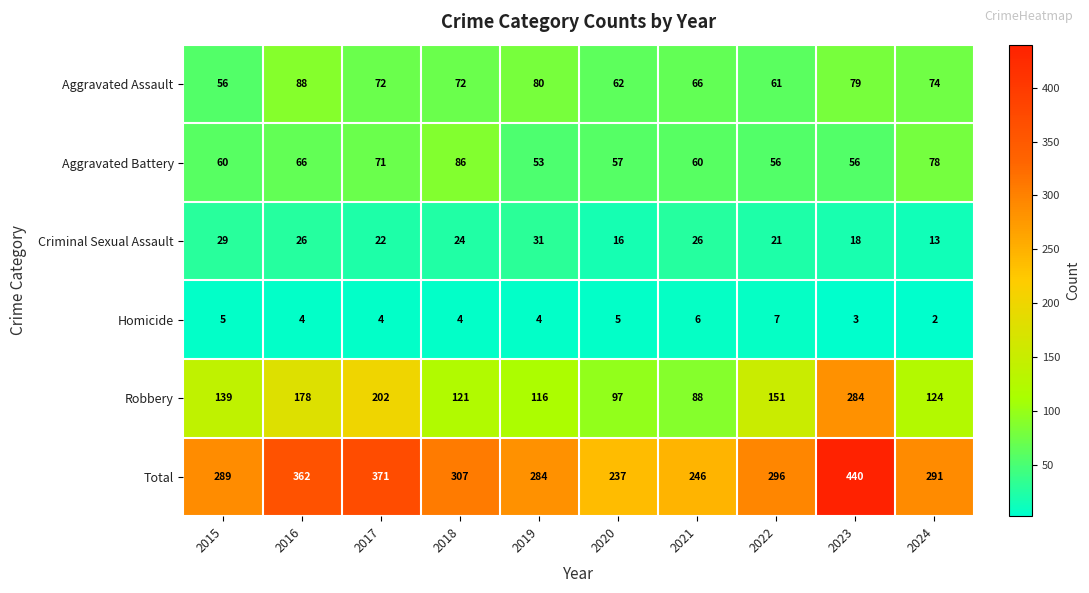

Which series has the largest range (max minus min)?

Total